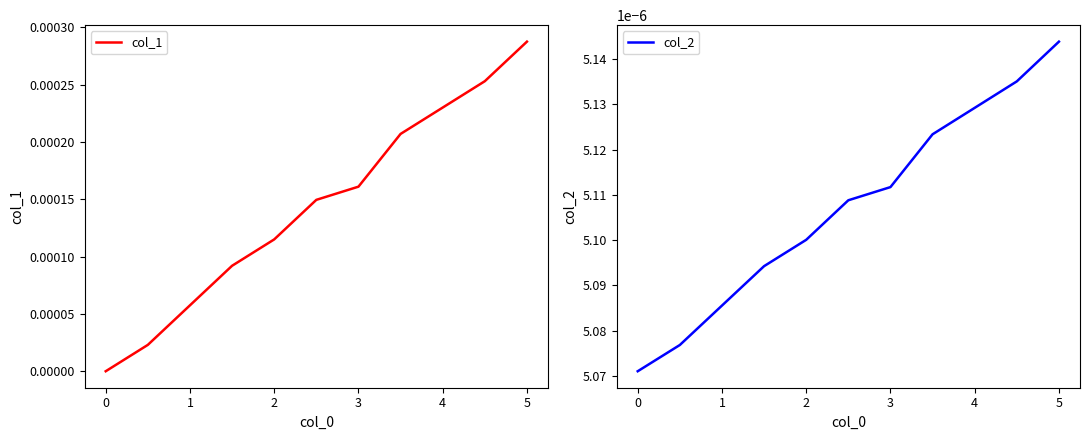

Count the col_2 values in the range 0 to 1.

10